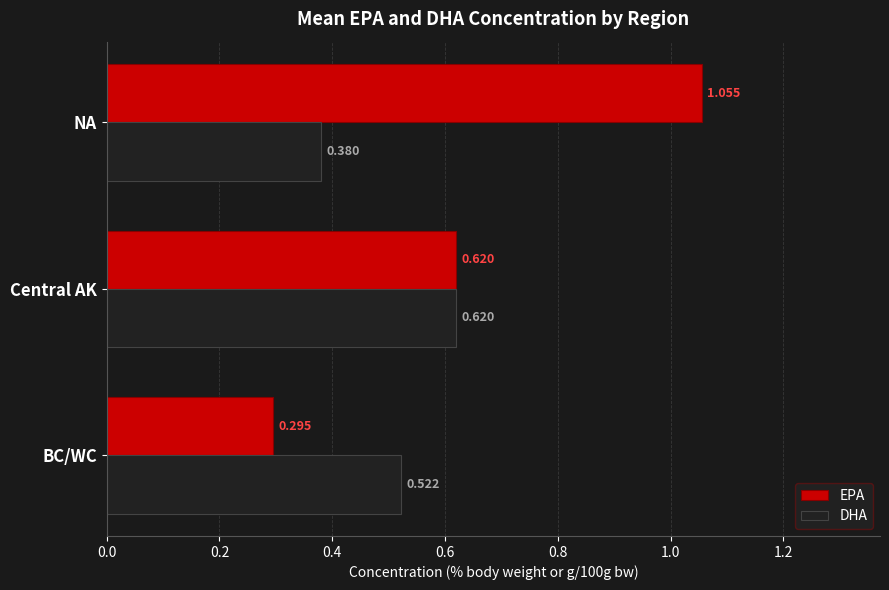

Between BC/WC and NA, which series saw the biggest shift?

EPA